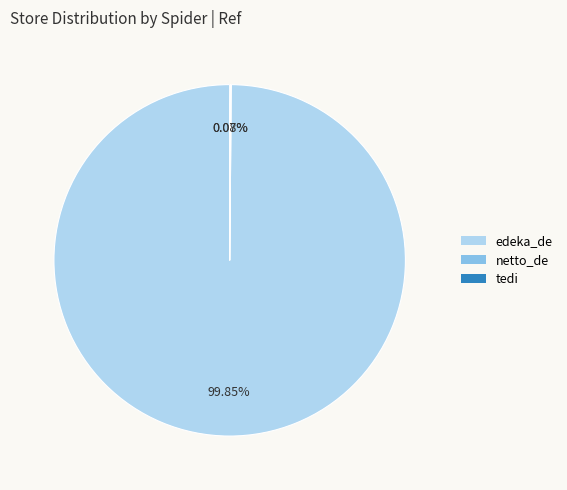

Which category accounts for the majority?

edeka_de